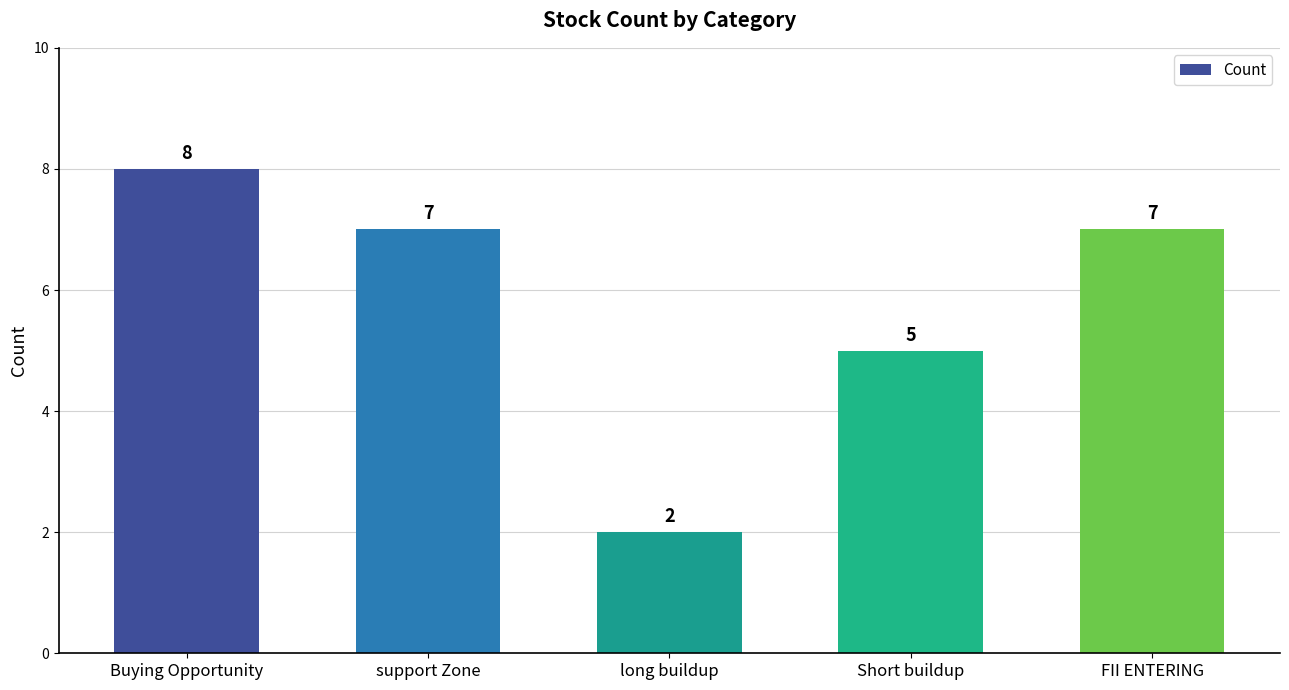

What is the greatest value displayed?

8